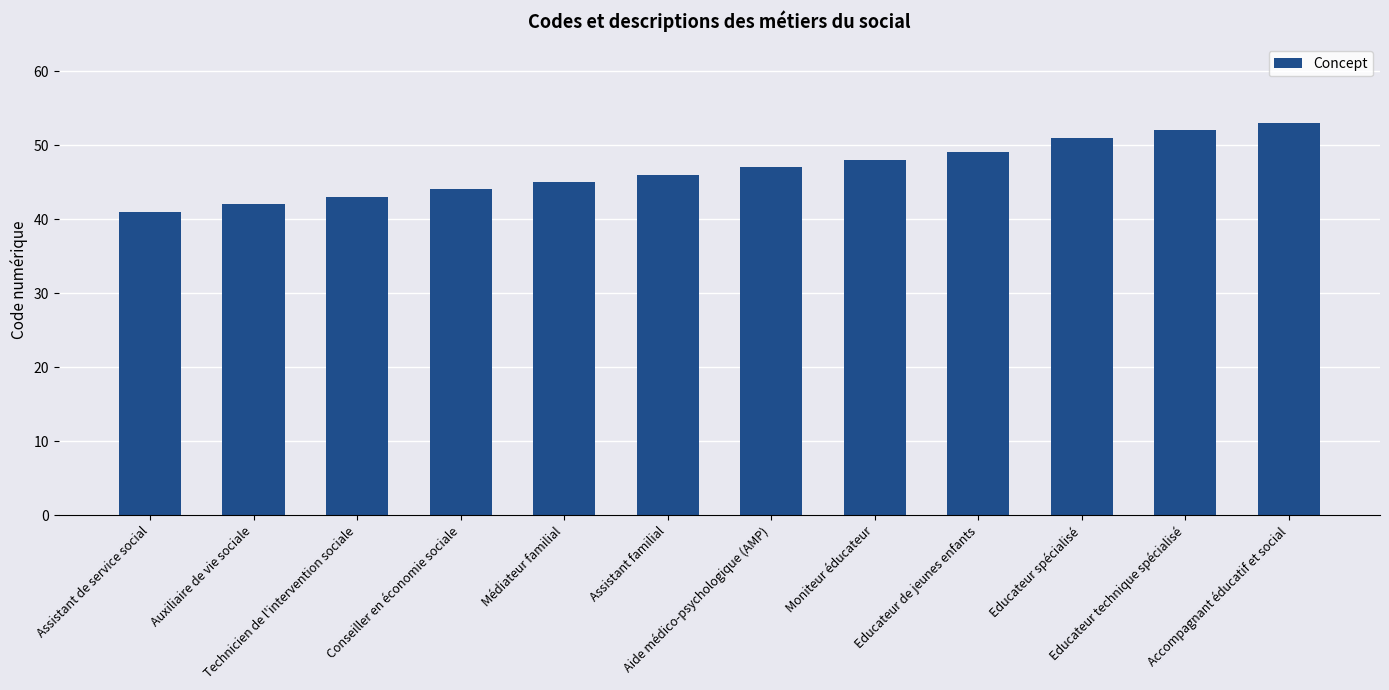

Count the number of data series in this chart.

1